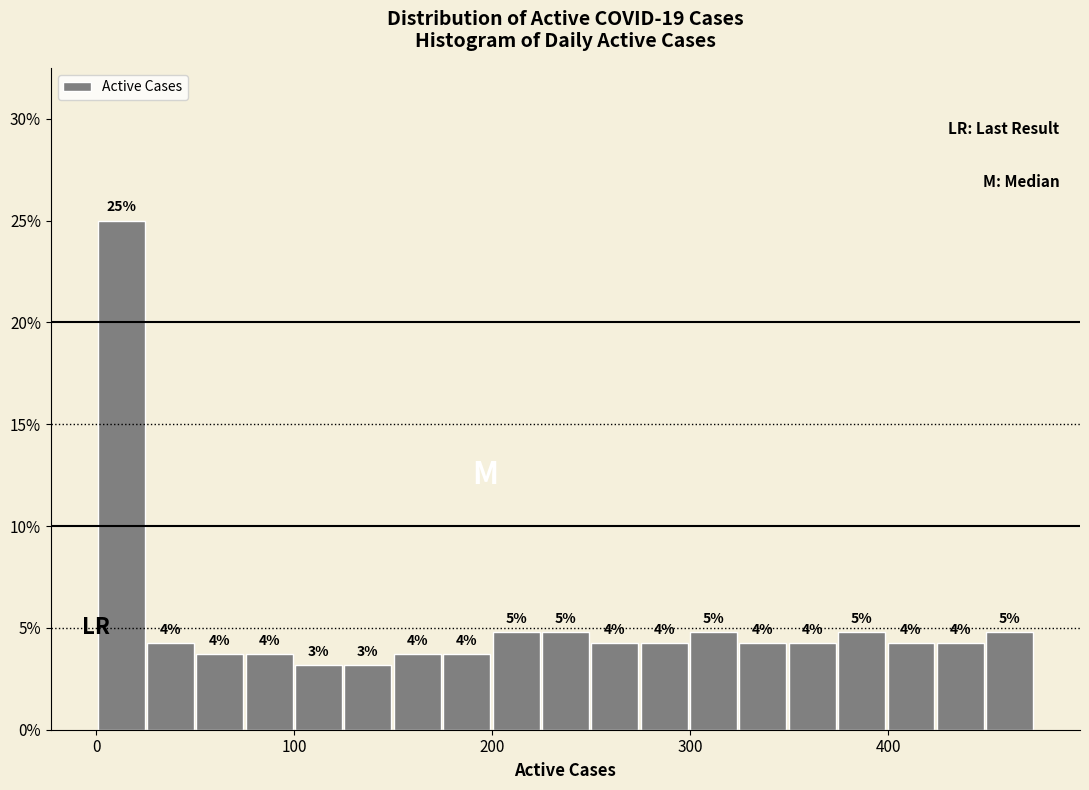

Read against the x-axis, roughly where is the centre of the tallest bar?

10